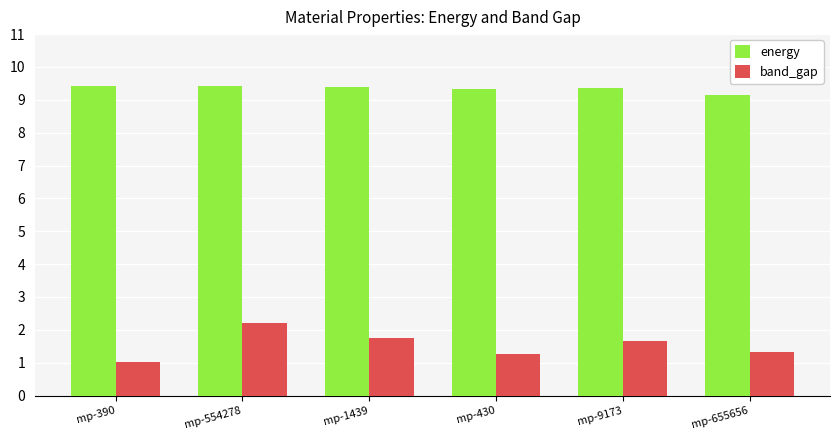

Is the value of energy at mp-430 greater than the value of band_gap at mp-430?

Yes